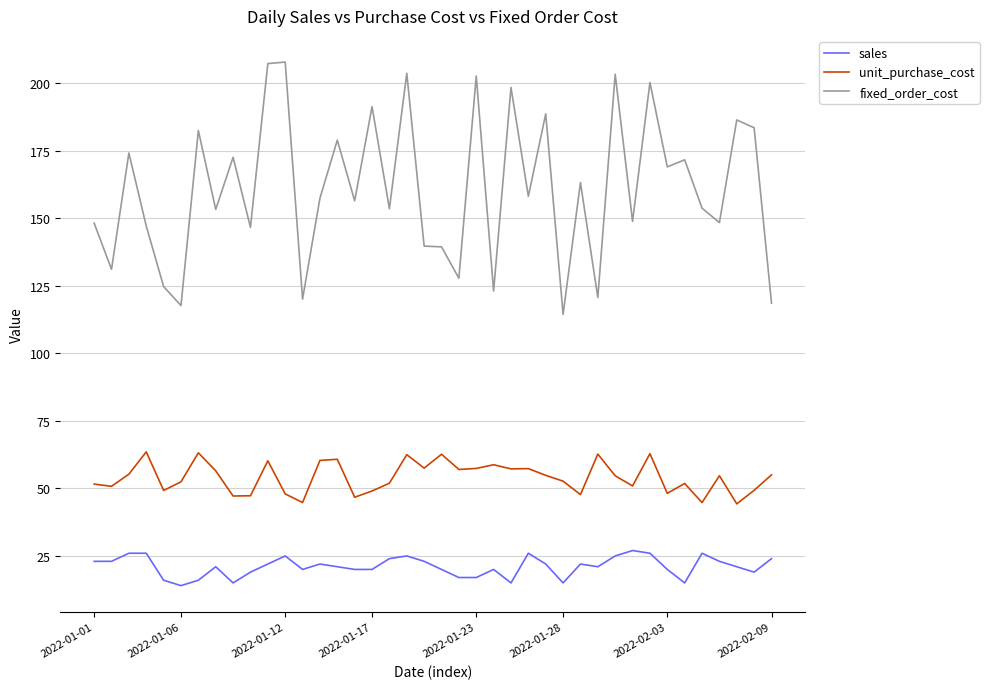

What is the lowest value of the sales series?

14.0